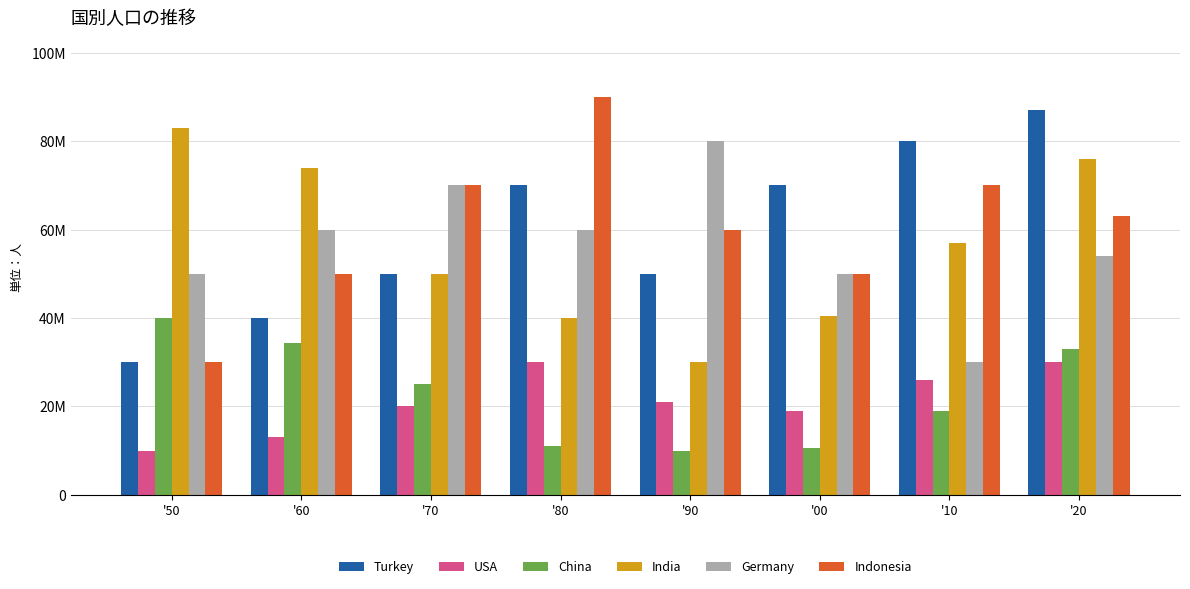

What is the label of the 6th bar from the right?

'70